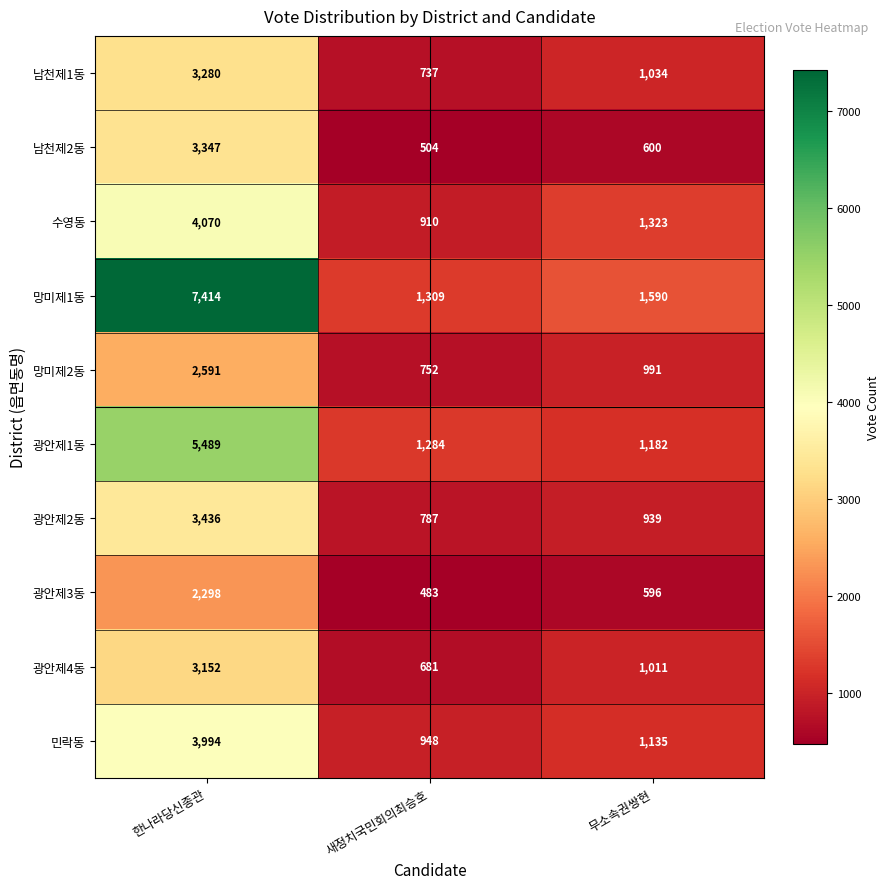

Which series has the largest range (max minus min)?

망미제1동